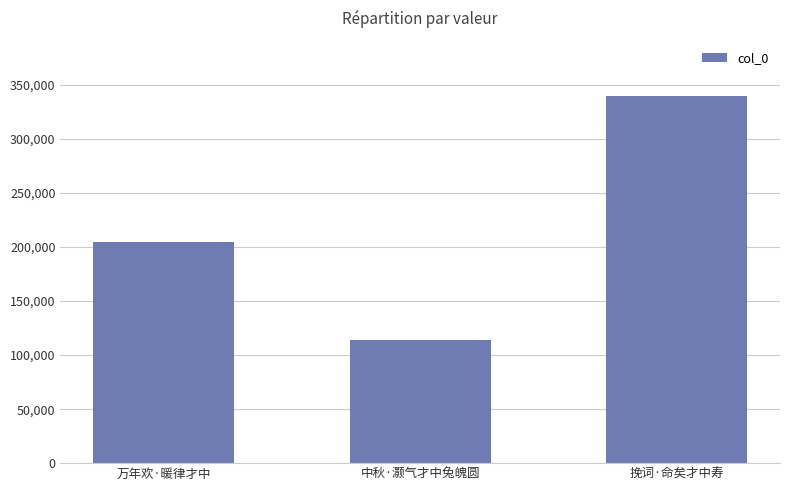

Which category has the lowest value across all series?

中秋·灏气才中兔魄圆